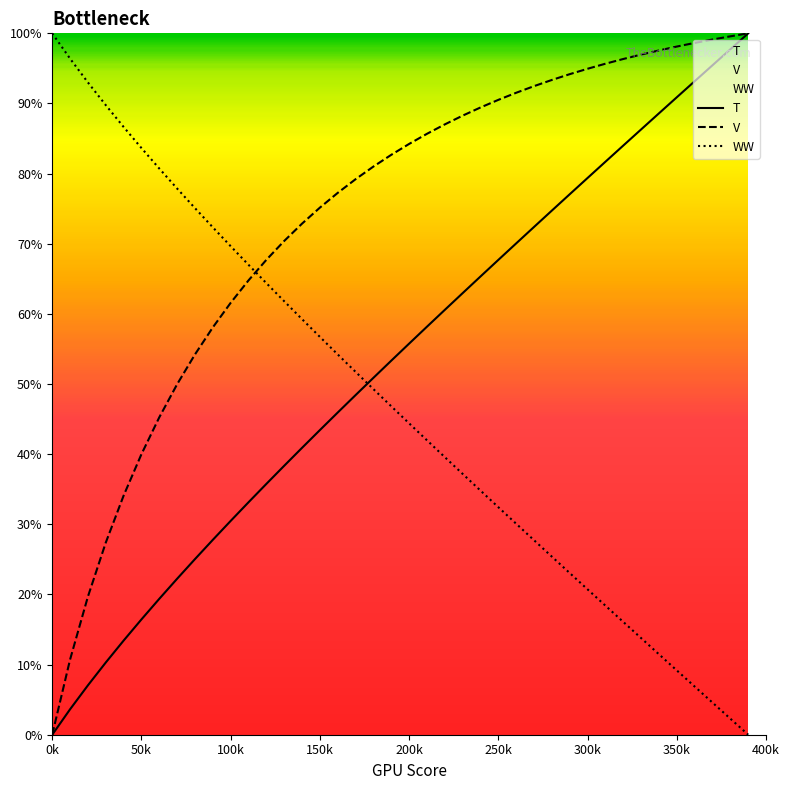

Rank the series by their average value, from lowest to highest.

WW, T, V